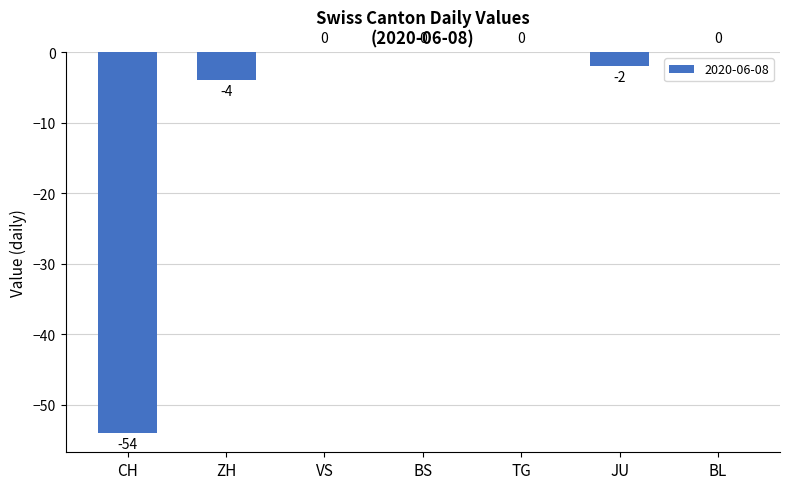

What is the sum of all values?

-60